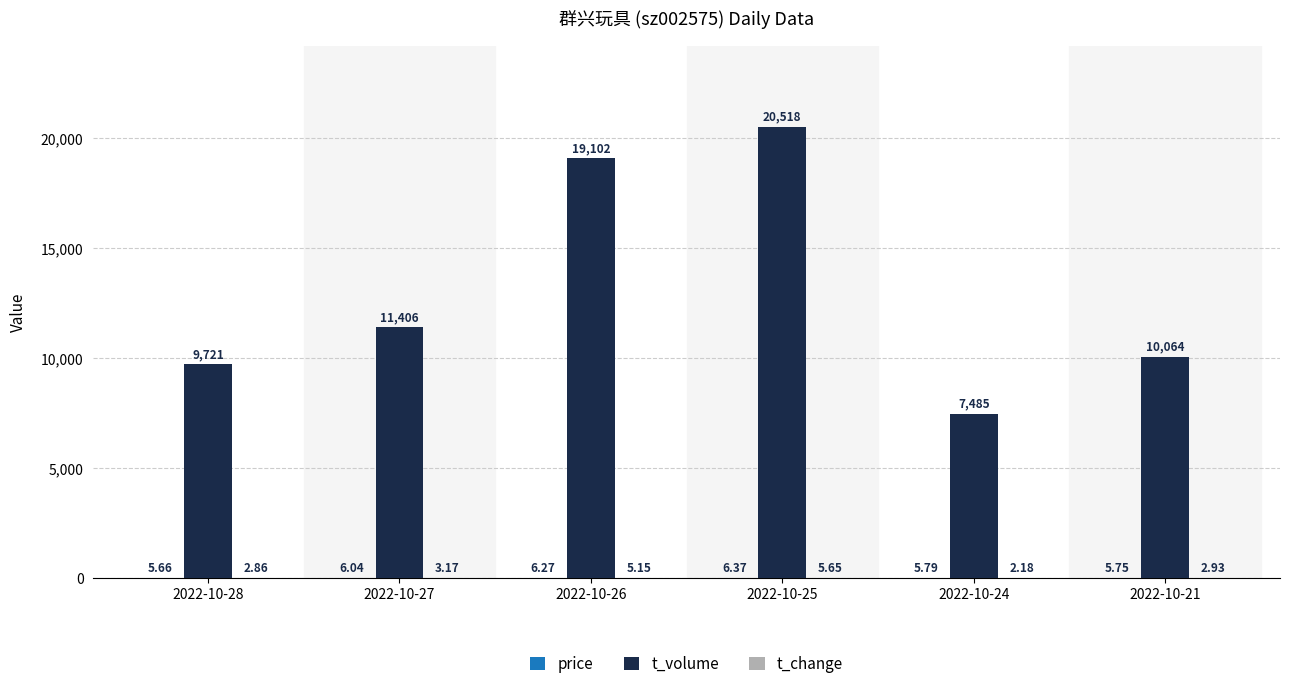

Between 2022-10-28 and 2022-10-21, which series saw the biggest shift?

t_volume